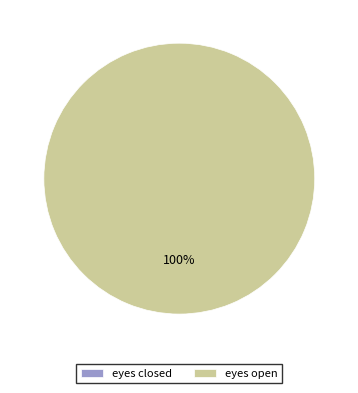

What percentage do eyes closed and eyes open together represent?

100.0%